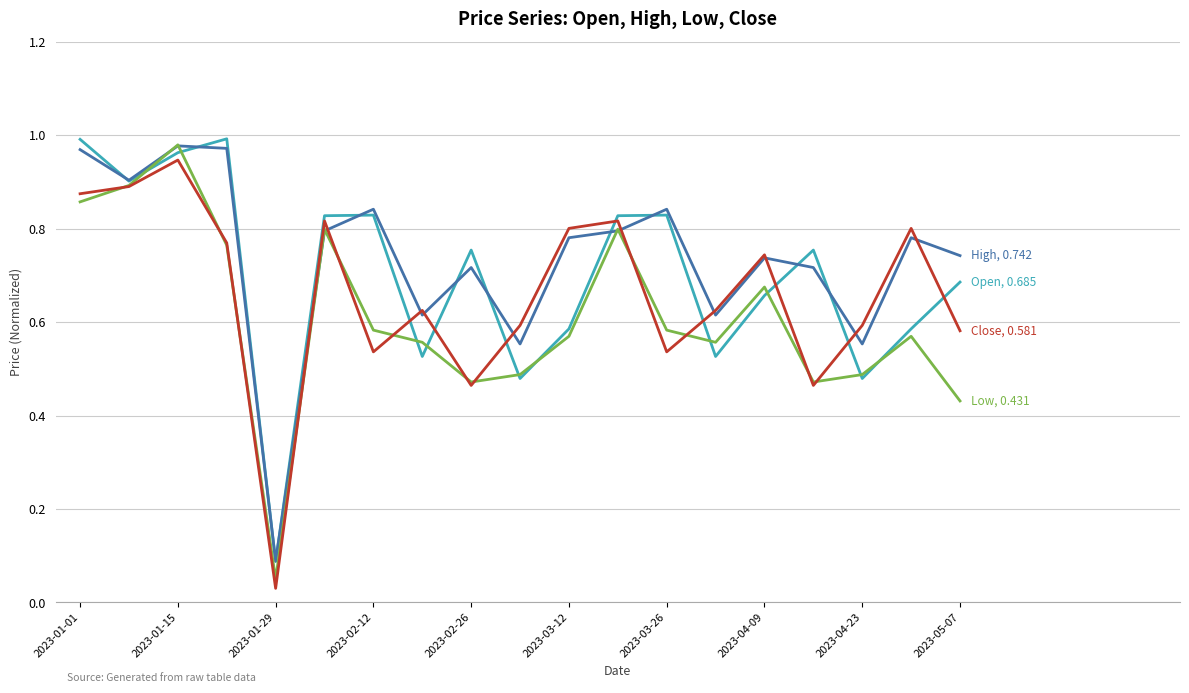

The value of High at 13 is 0.4. True or false?

False